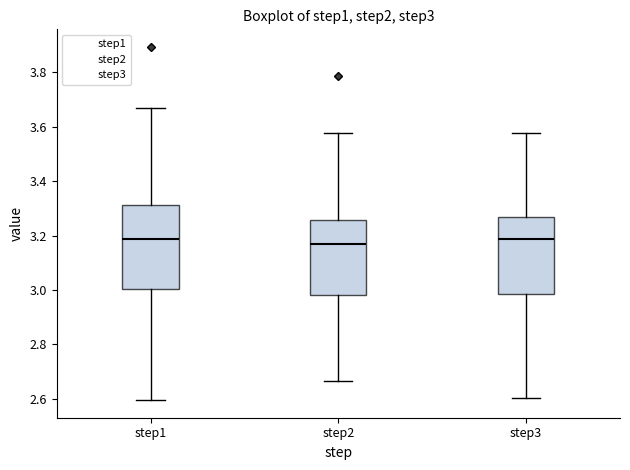

Which box is the tallest, from its lower edge to its upper edge?

step1